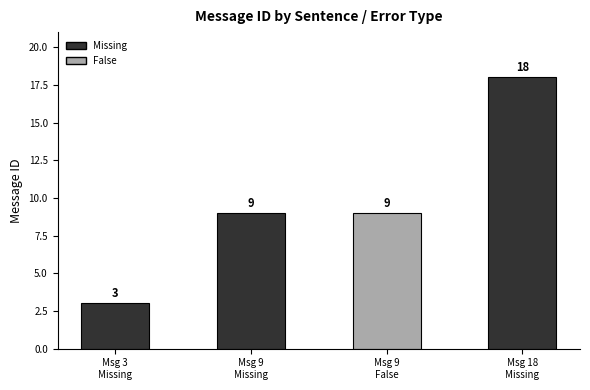

What is the minimum value shown in the chart?

3